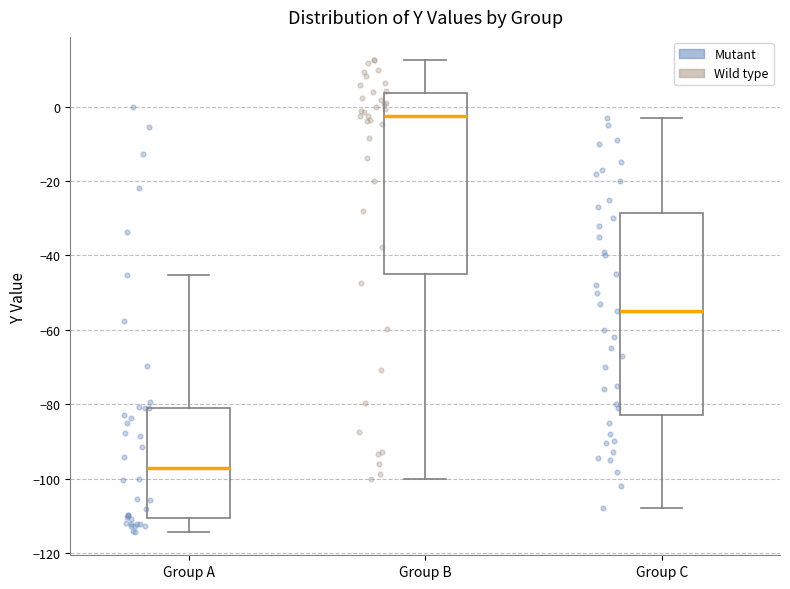

Which box is the tallest, from its lower edge to its upper edge?

Group C